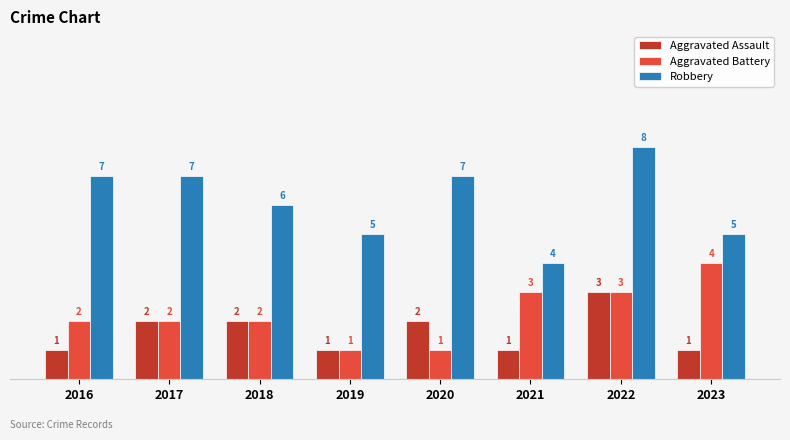

What is the total value across all series at 2018?

10